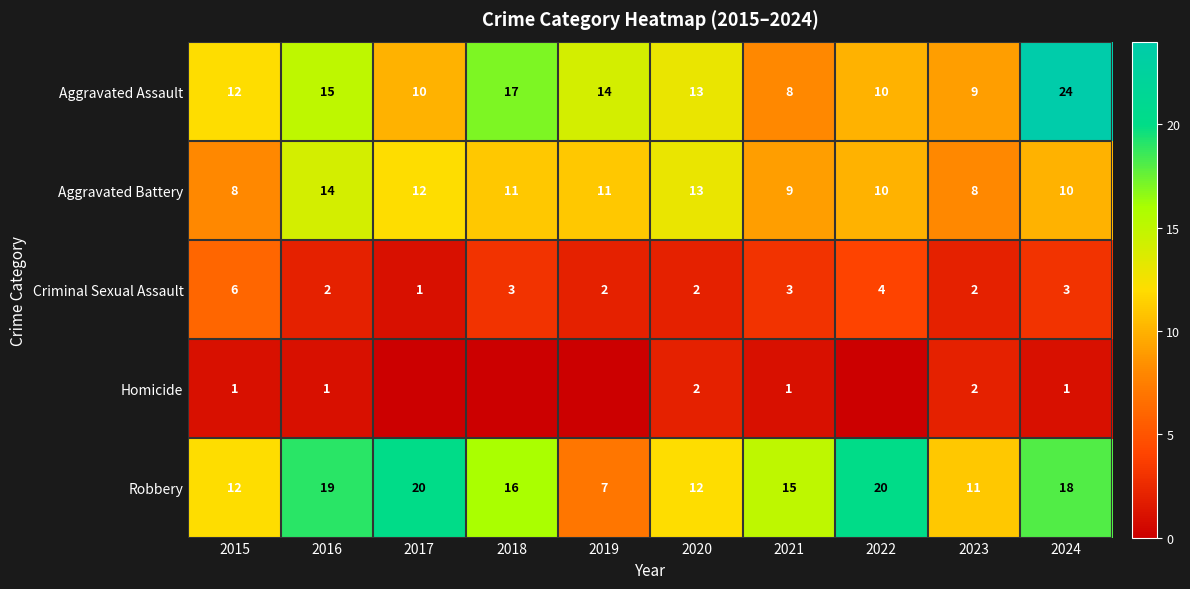

The Aggravated Assault series shows 6 at 2023. True or false?

False